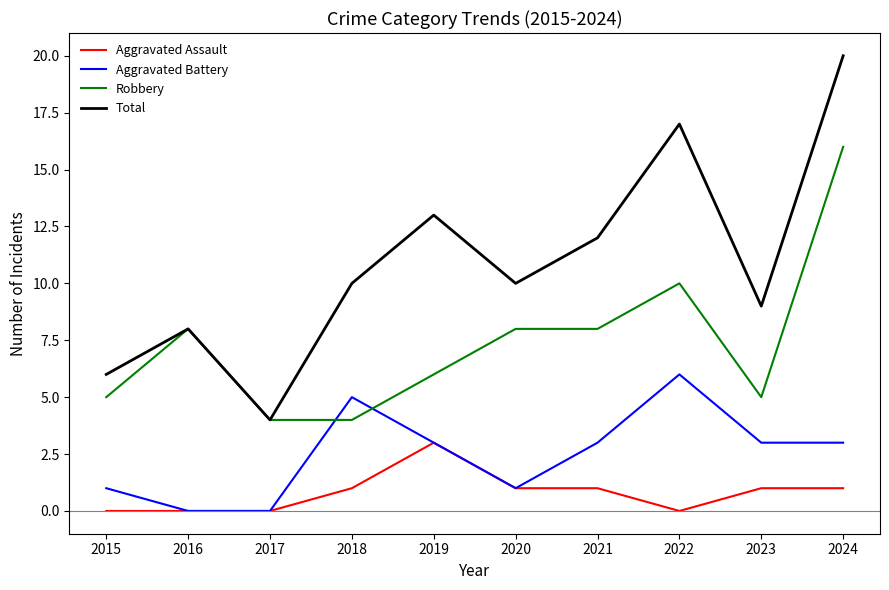

What is the spread (max minus min) of values at 2020?

9